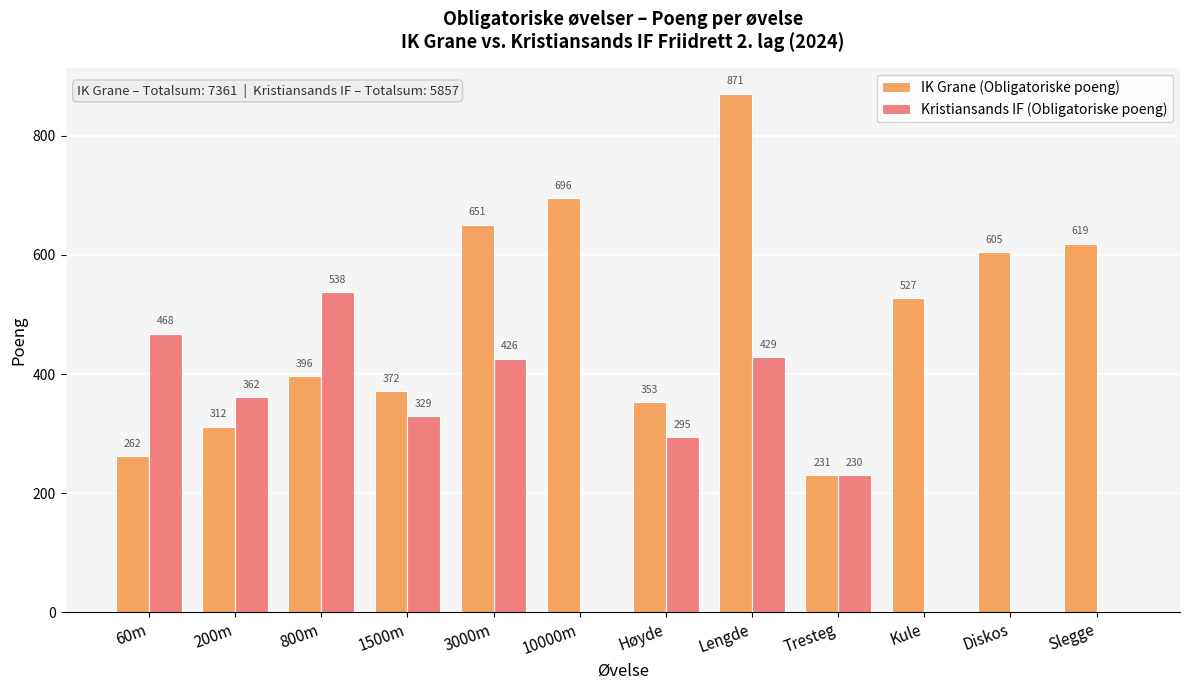

The value of IK Grane (Obligatoriske poeng) at Høyde is 353. True or false?

True